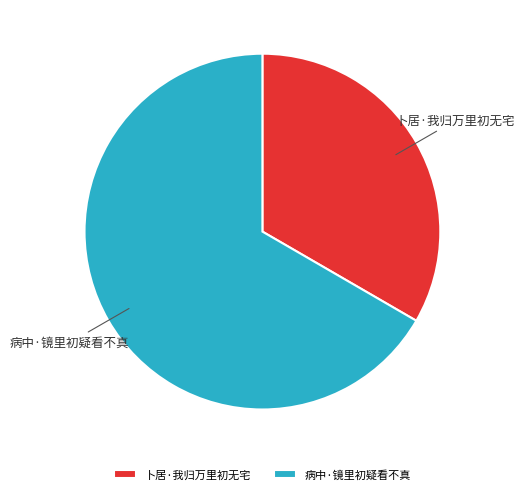

What is the ratio of the value at 卜居·我归万里初无宅 to the value at 病中·镜里初疑看不真?

0.5